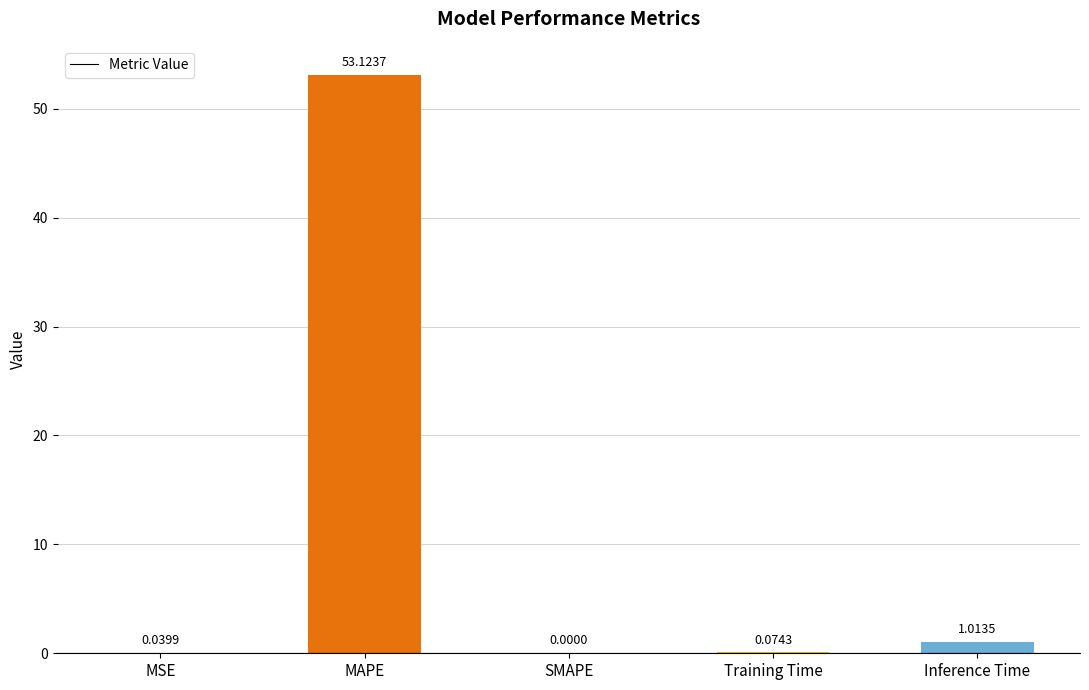

The value at SMAPE is -35.5. True or false?

False